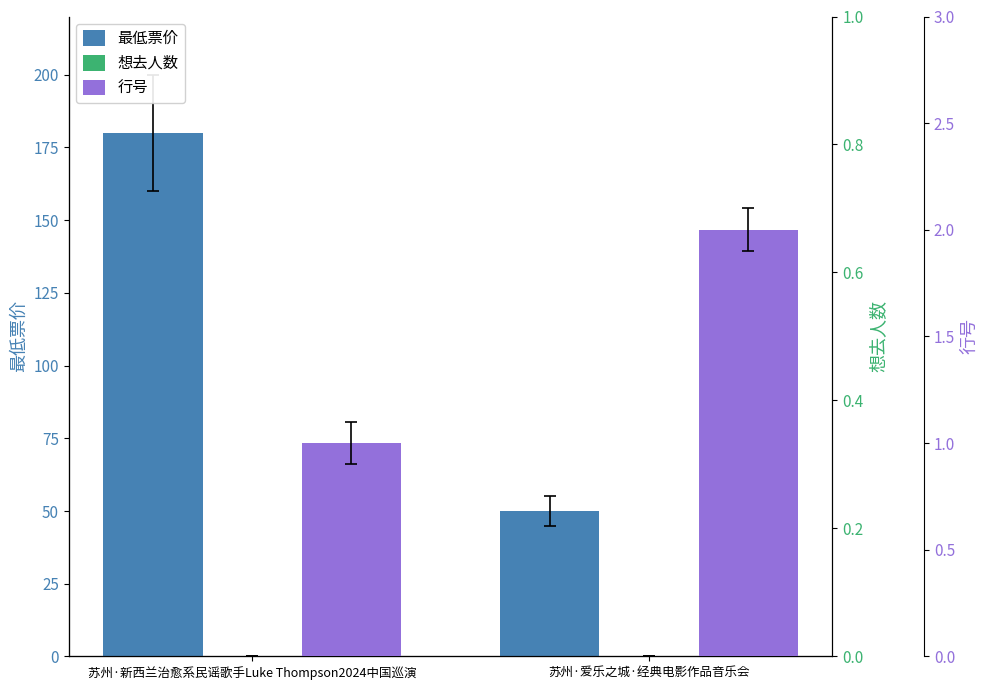

What is the average value of the 行号 series?

2